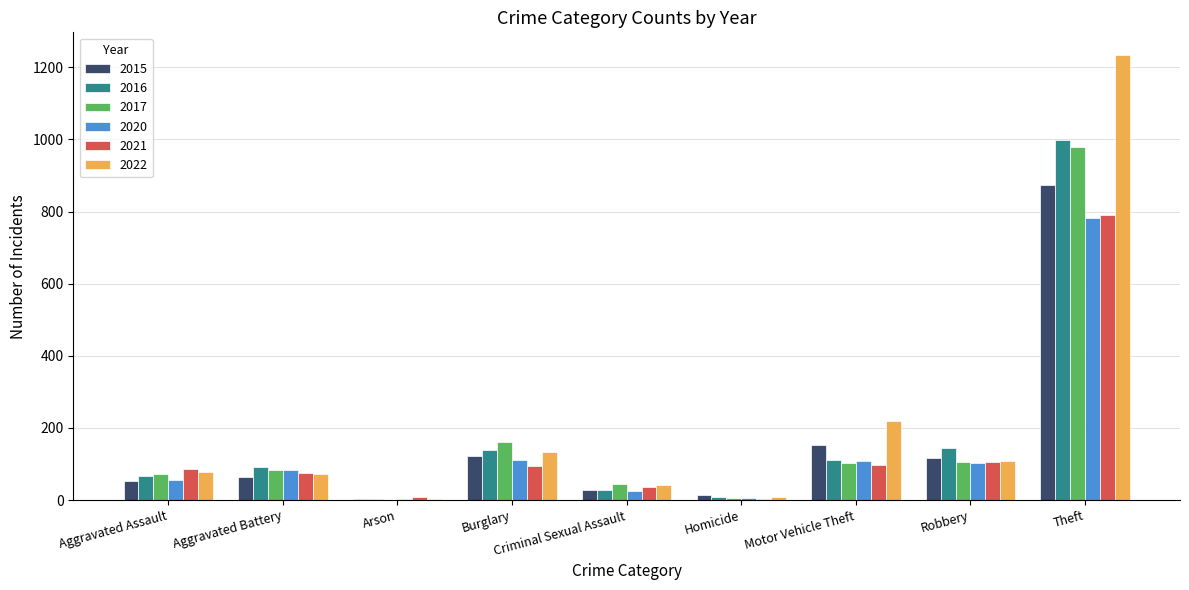

How many groups of bars are there?

9